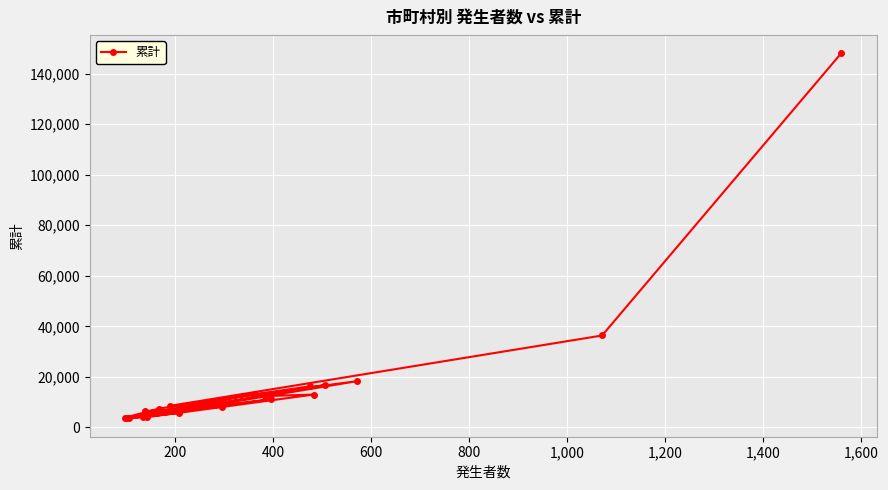

What is the value of the 15th point from the left?

16270